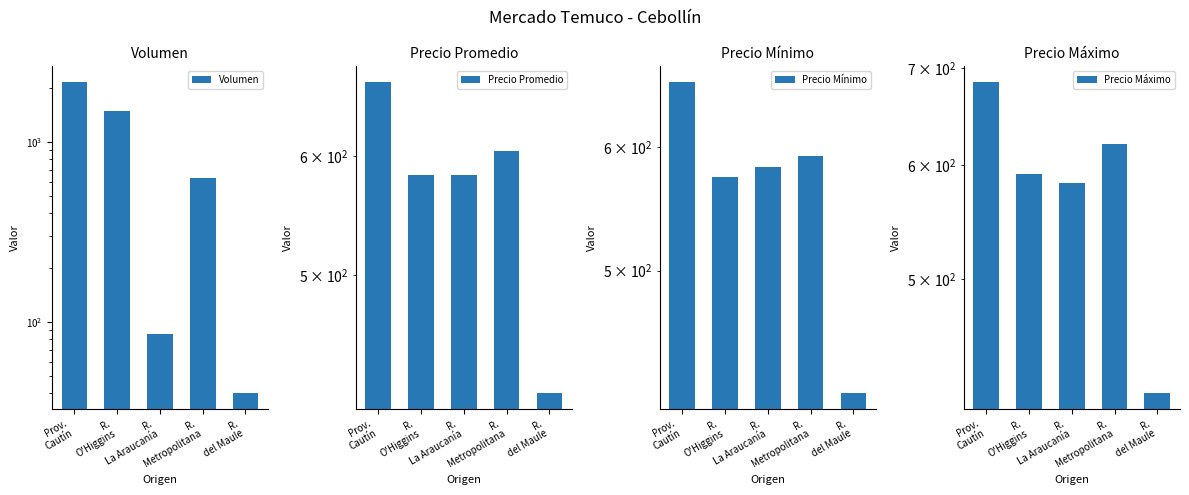

What is the sum of all Precio Mínimo values?

2827